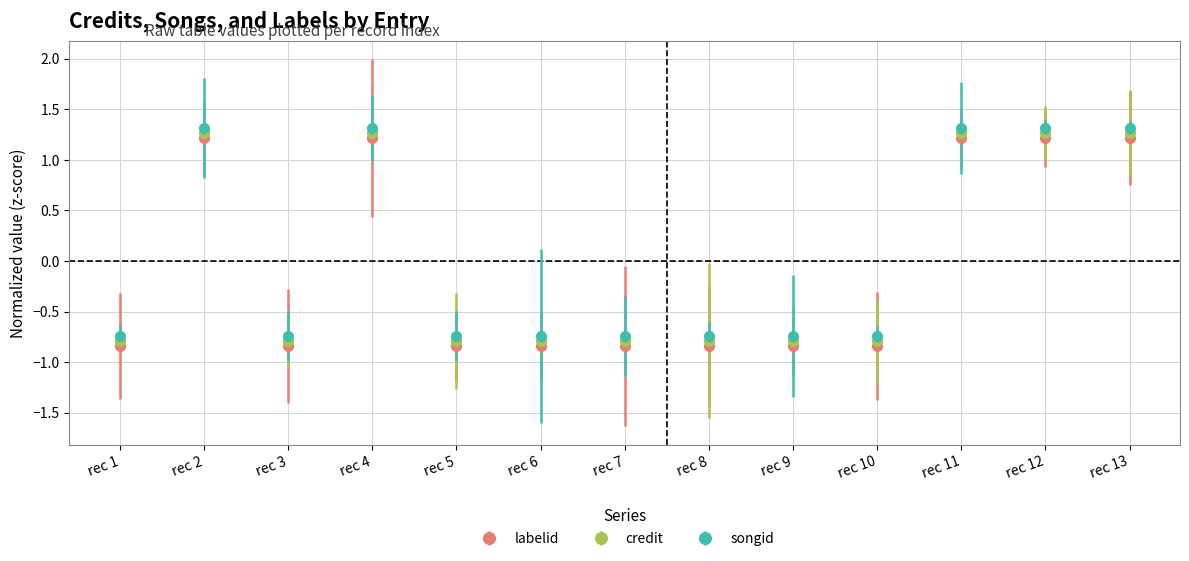

Which series has the largest total across all categories?

songid